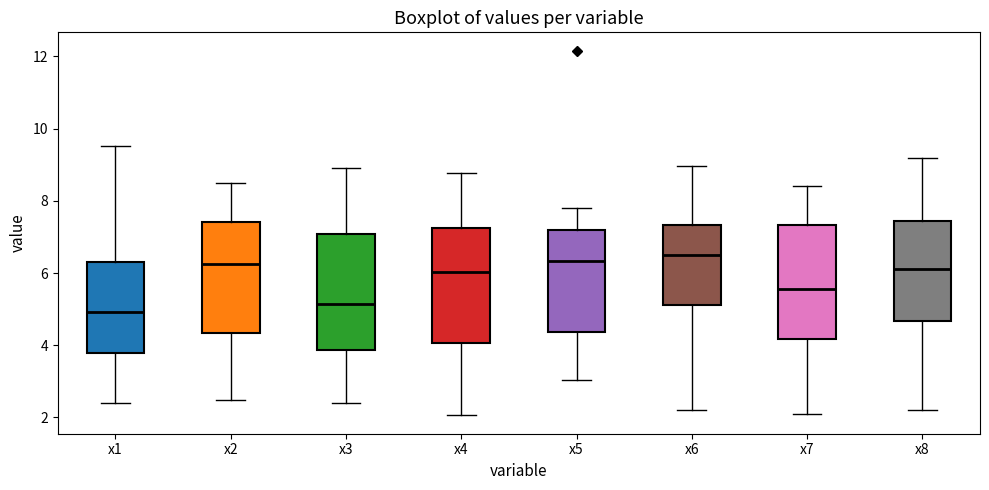

Which box's median line is the lowest?

x1